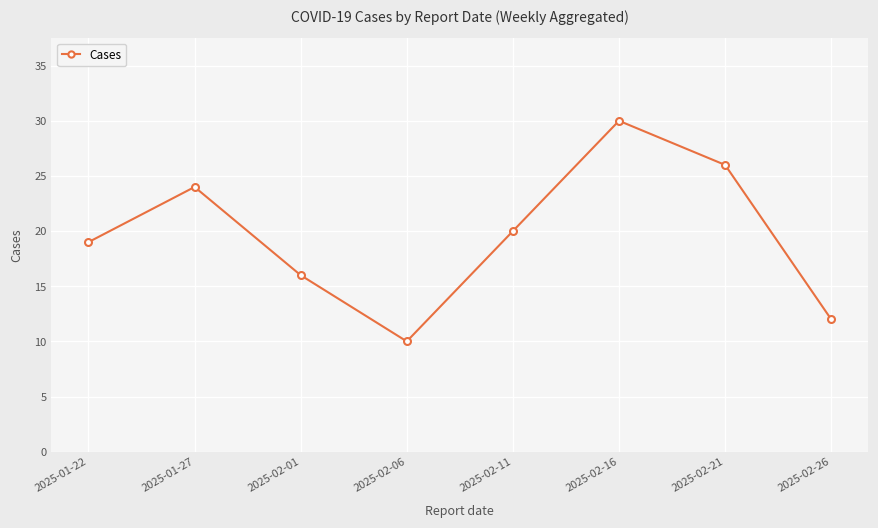

Does the chart display data point markers on the line(s)?

Yes